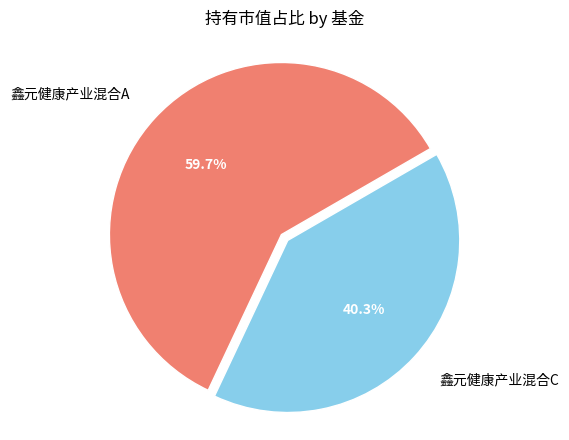

What percentage is the 鑫元健康产业混合C slice, to the nearest percent?

40%